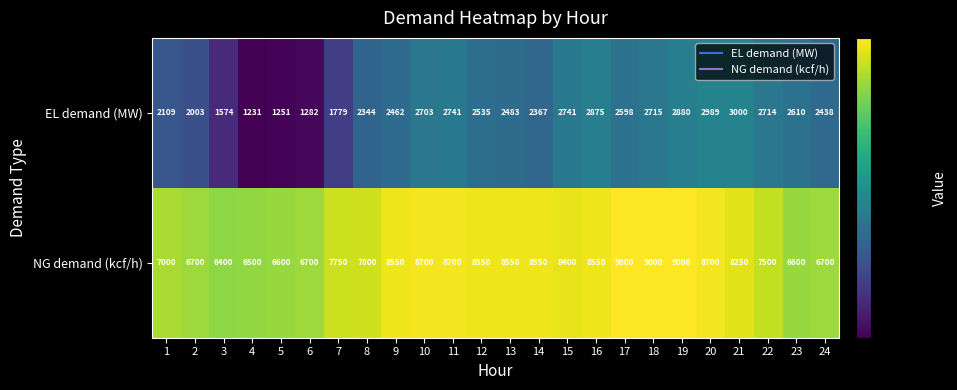

What is the difference between the maximum and minimum values in the EL demand (MW) series?

1769